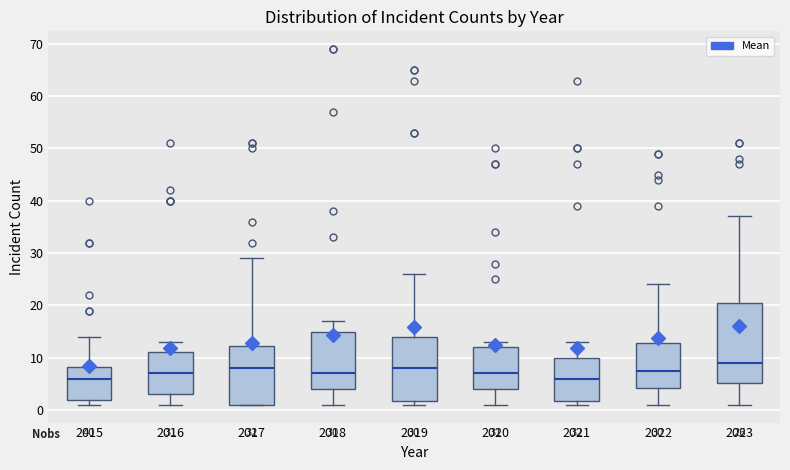

Which box's median line is the highest?

2023